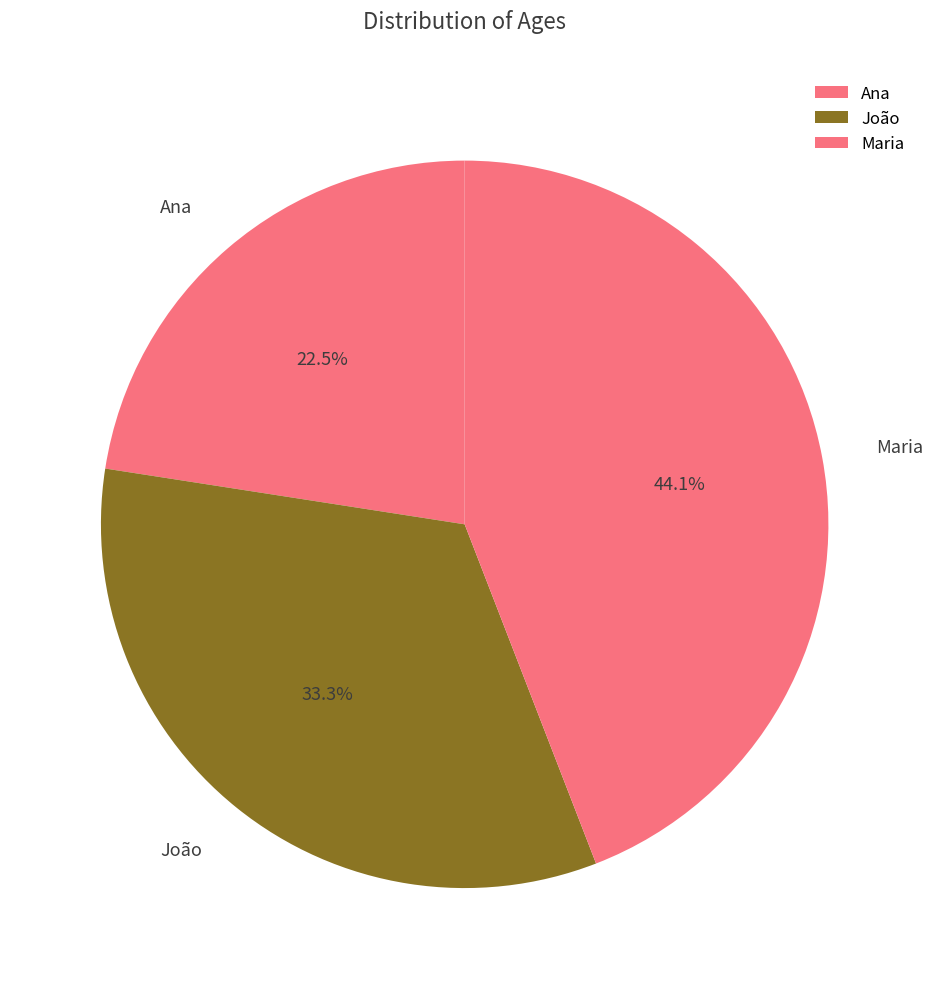

To the nearest percent, what is the combined percentage of Ana and Maria?

67%